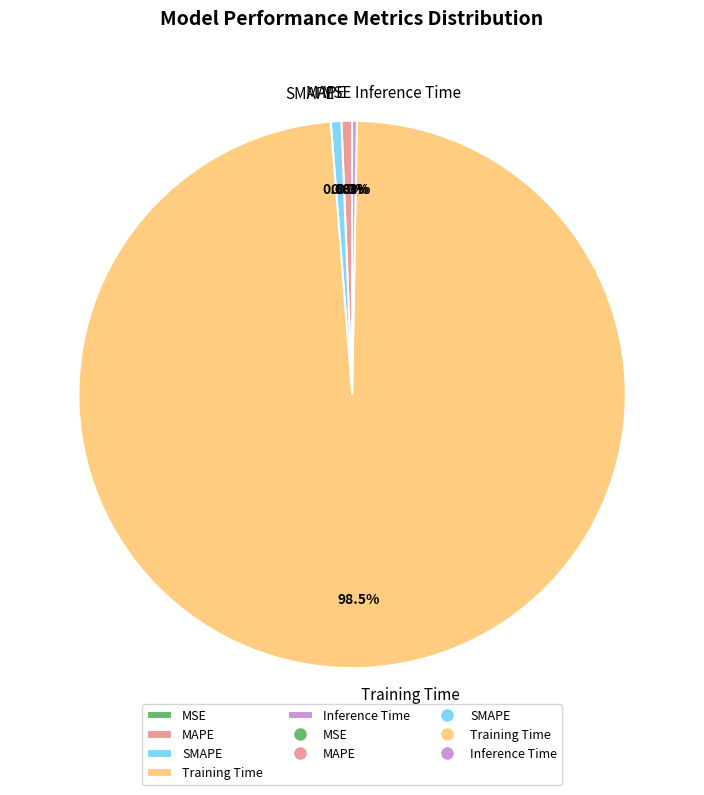

Is the sum of MAPE and SMAPE greater than half?

No